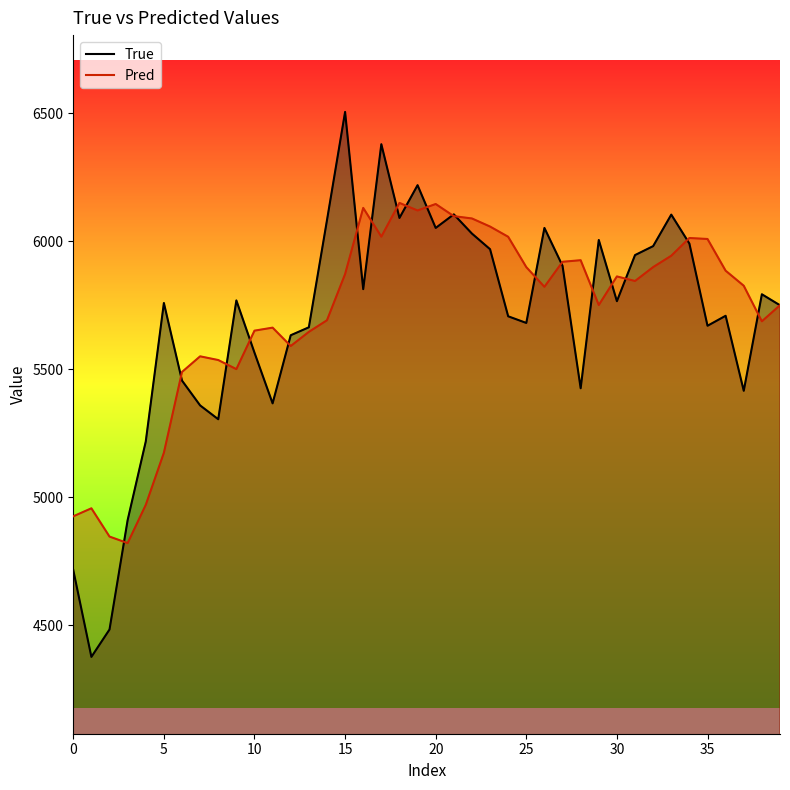

After their last crossing, which series has the higher values: Pred or True?

Pred